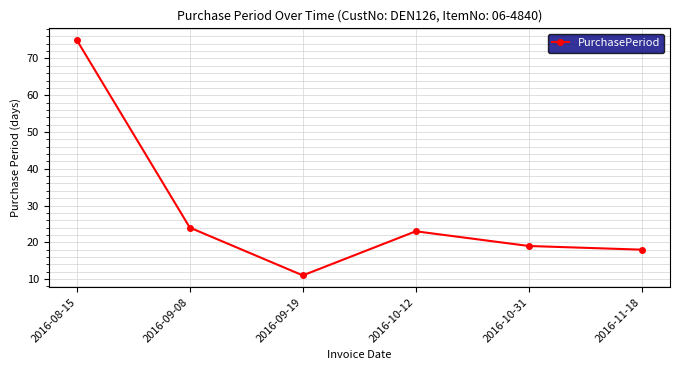

Where is the first local minimum?

2016-09-19